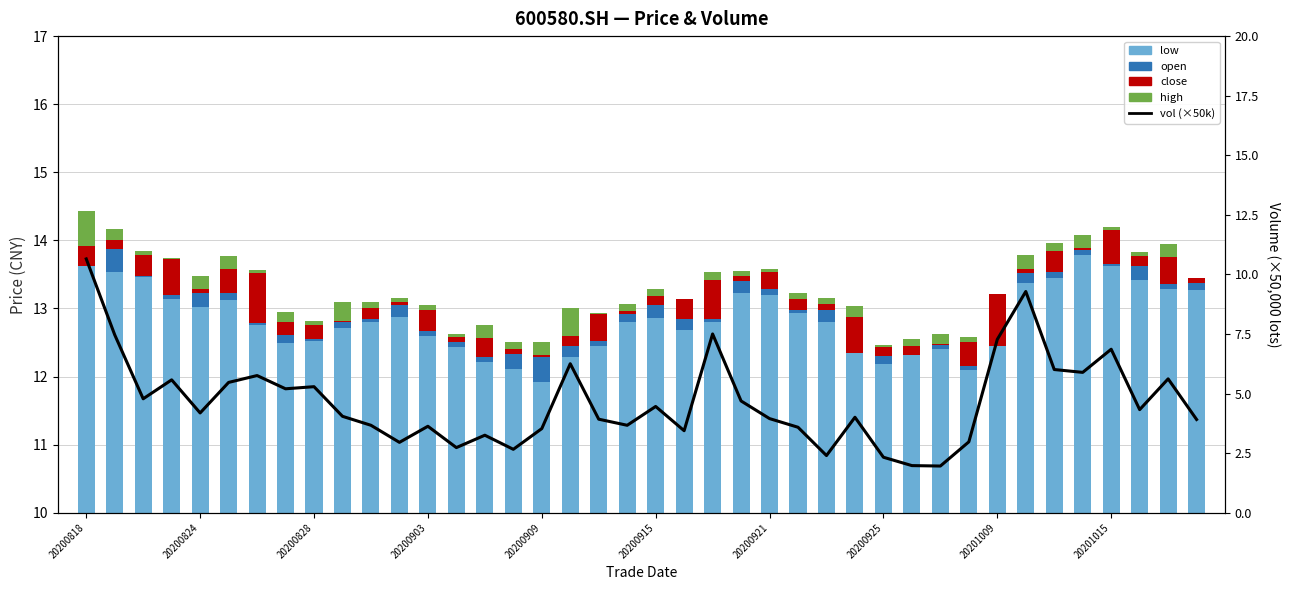

True or false: high has a value of 0.0 at 11.

False